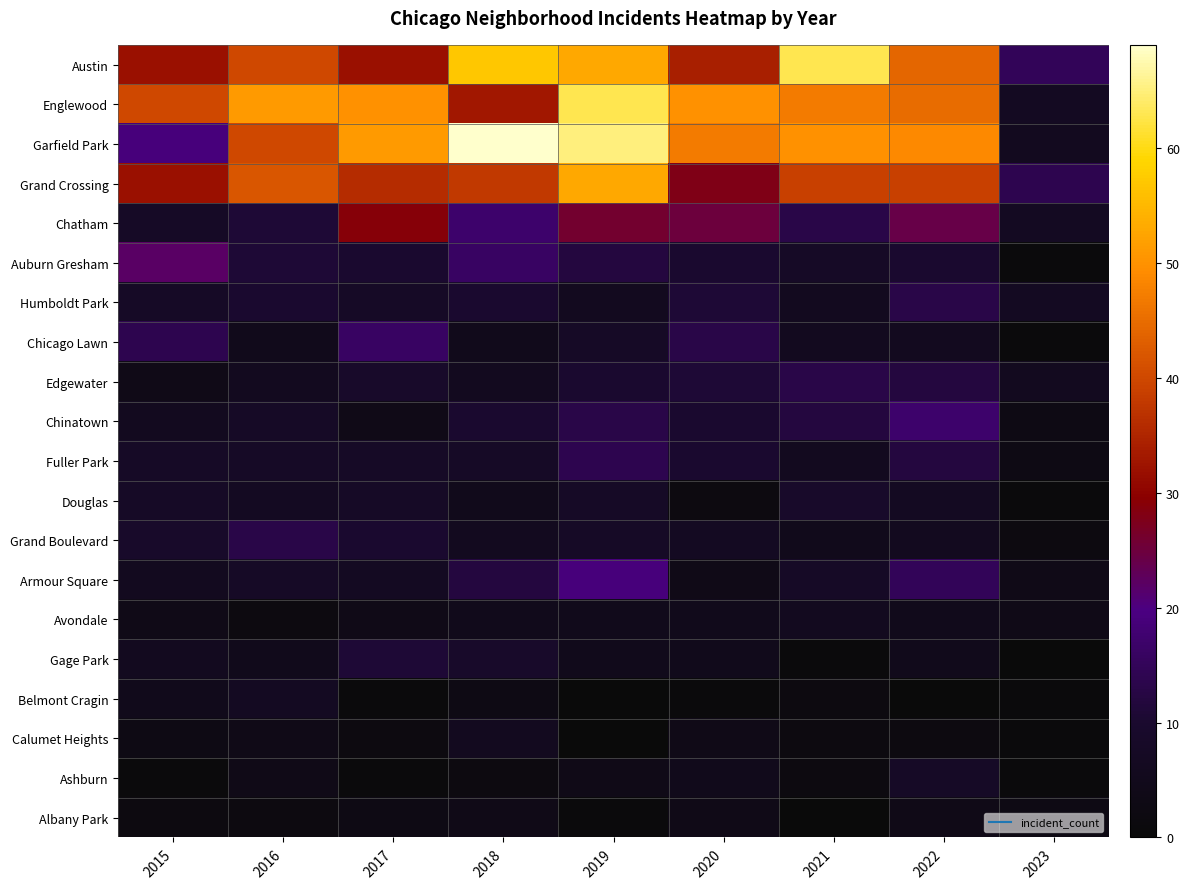

At how many categories does at least one series exceed 62?

3